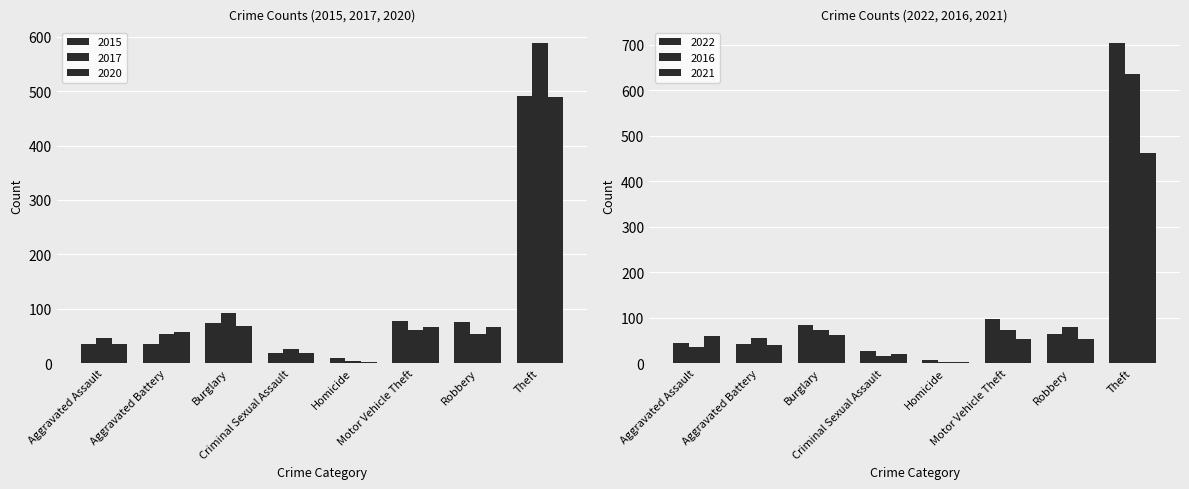

What is the minimum value shown in the chart?

2